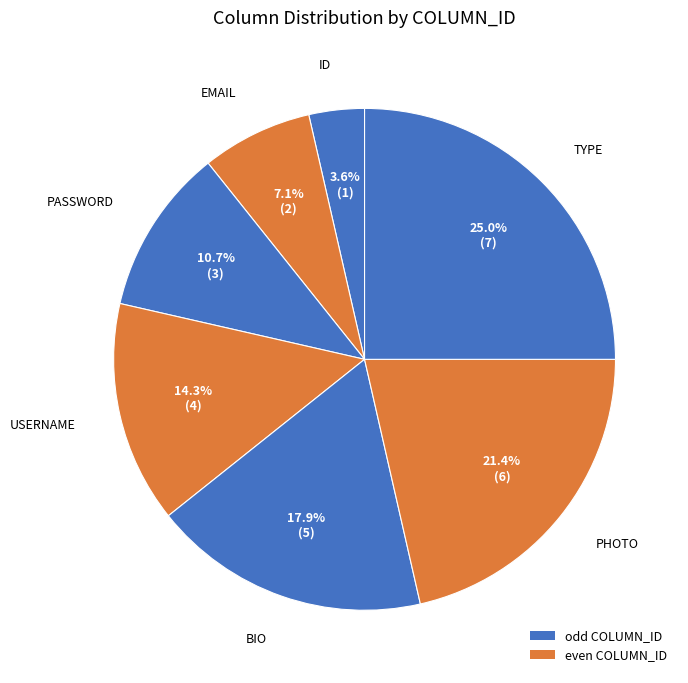

How many slices are in this pie chart?

7